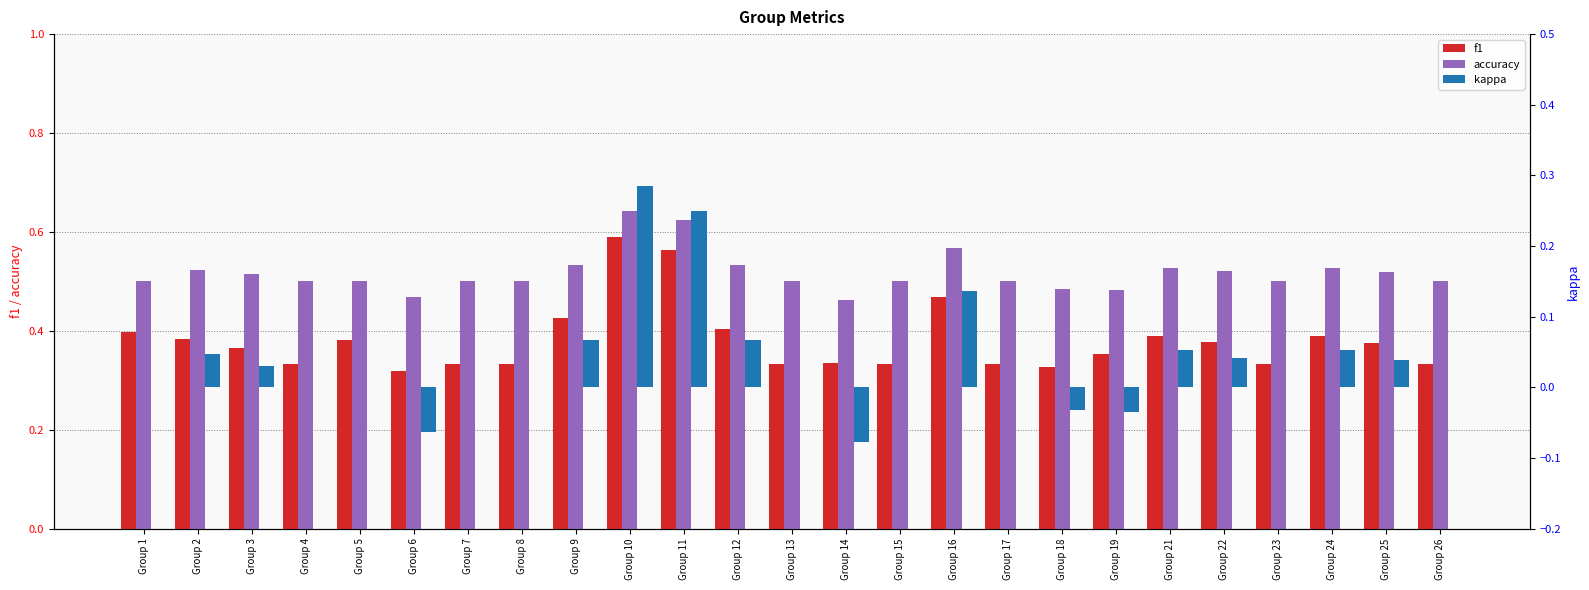

Which category has the lowest value in the kappa series?

Group 14